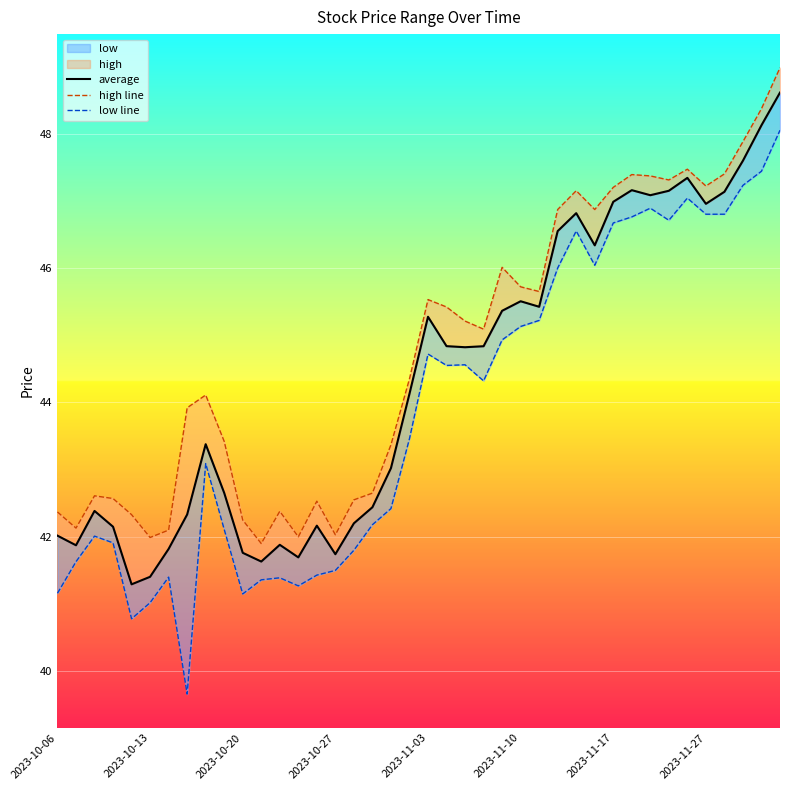

What is the difference between the maximum and minimum values in the low line series?

8.4